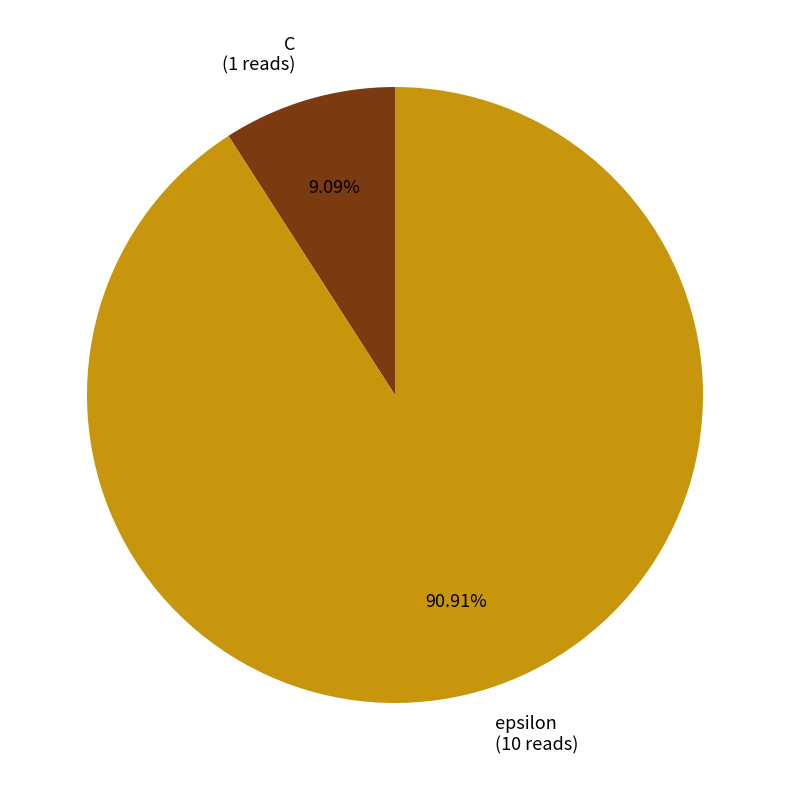

What is the ratio of the value at epsilon to the value at C?

10.0